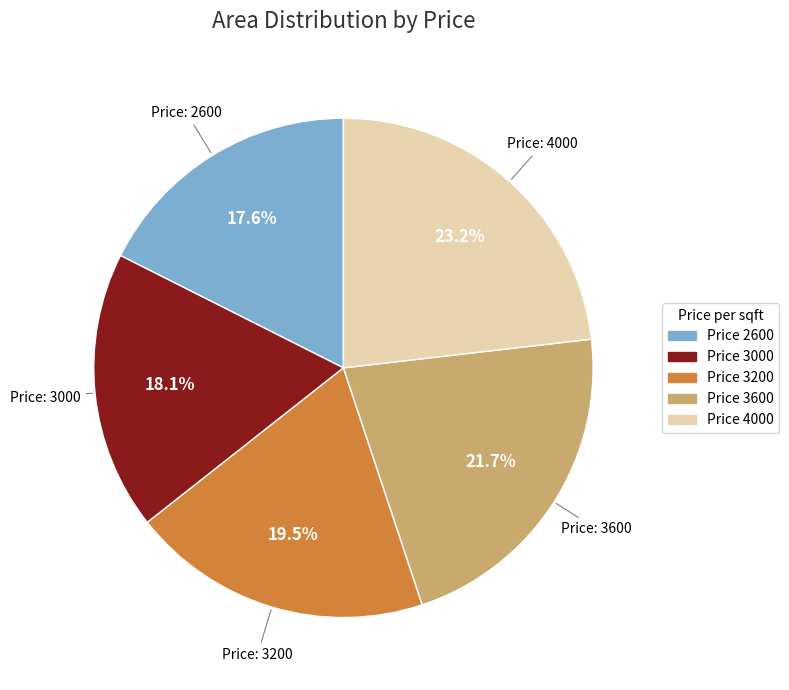

Does any single category account for the majority?

No